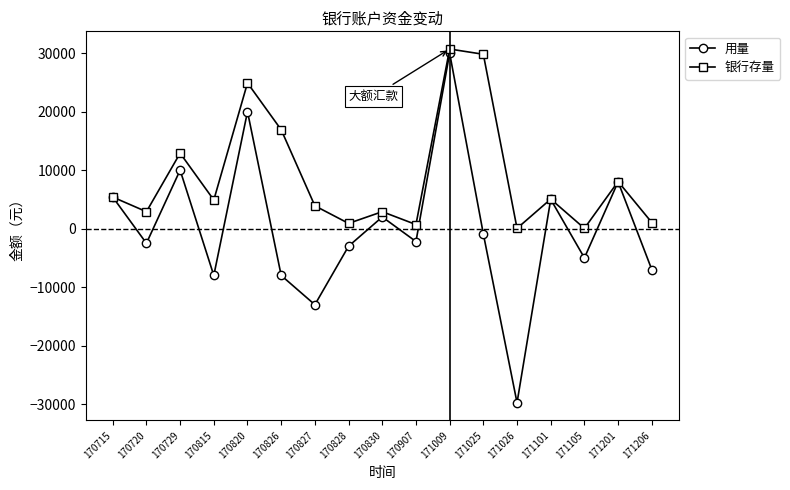

Rank the series by their average value, from highest to lowest.

银行存量, 用量